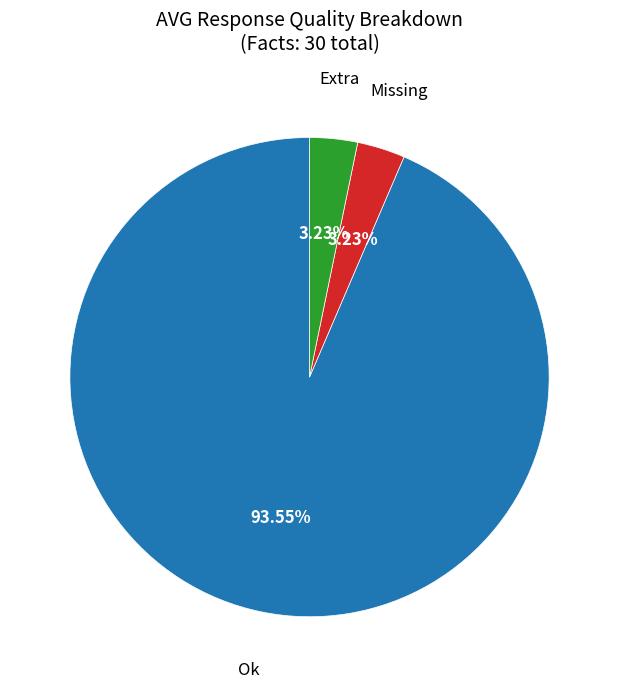

How many segments does this pie chart have?

3